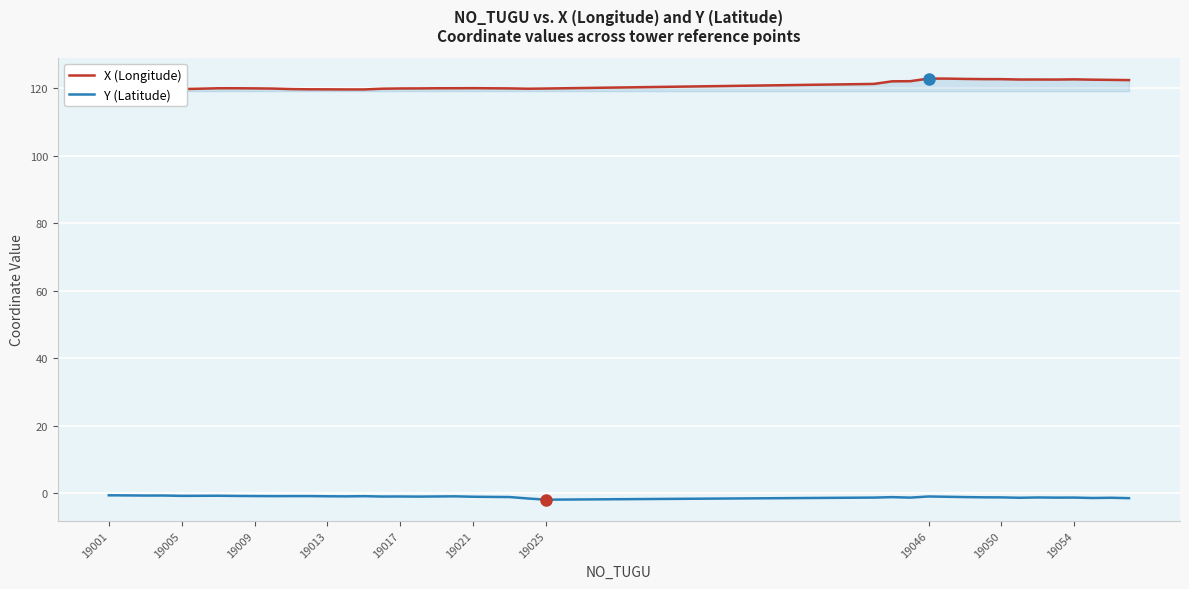

How many lines are shown in the chart?

2